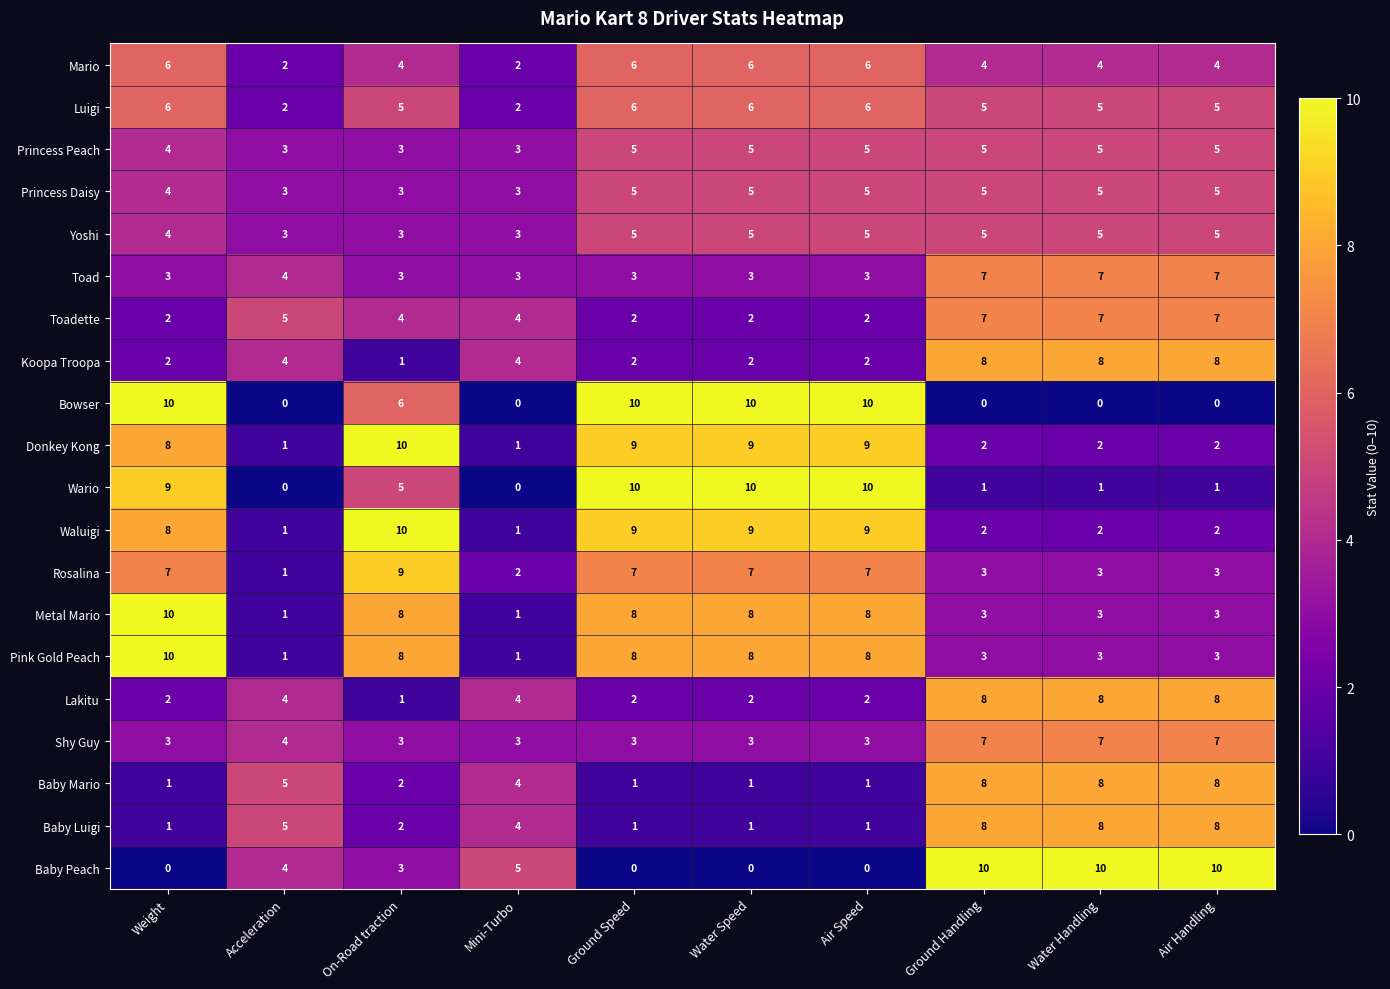

What is the maximum value for Yoshi?

5